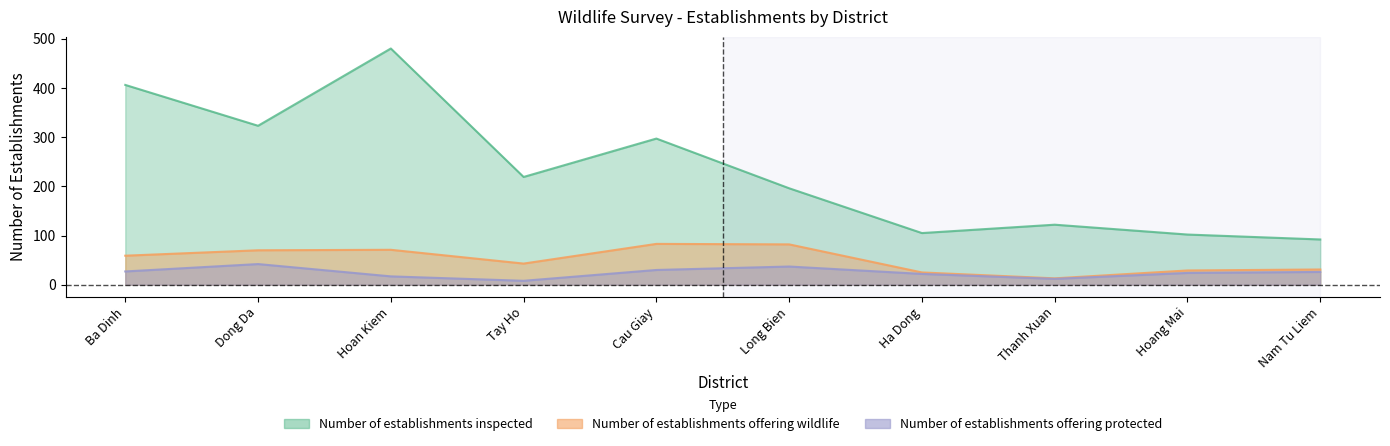

What is the difference between the maximum and minimum values in the Number of establishments offering wildlife series?

70